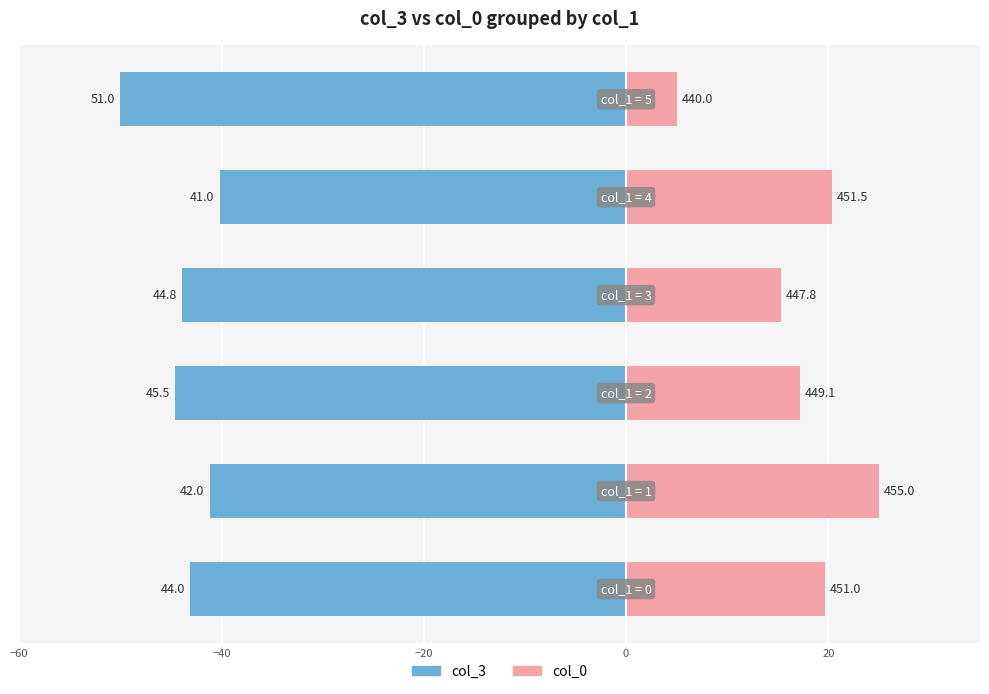

How many bars are there in each group?

2